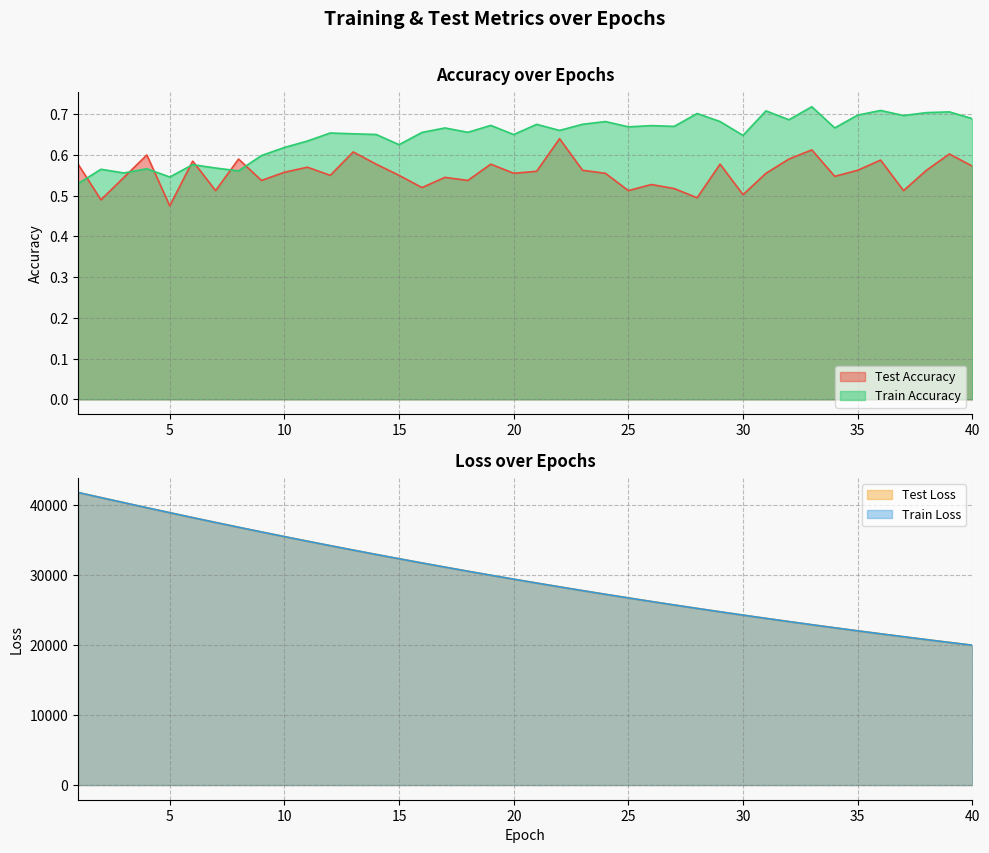

What is the difference between the maximum and second lowest values in the test_loss series?

21418.4